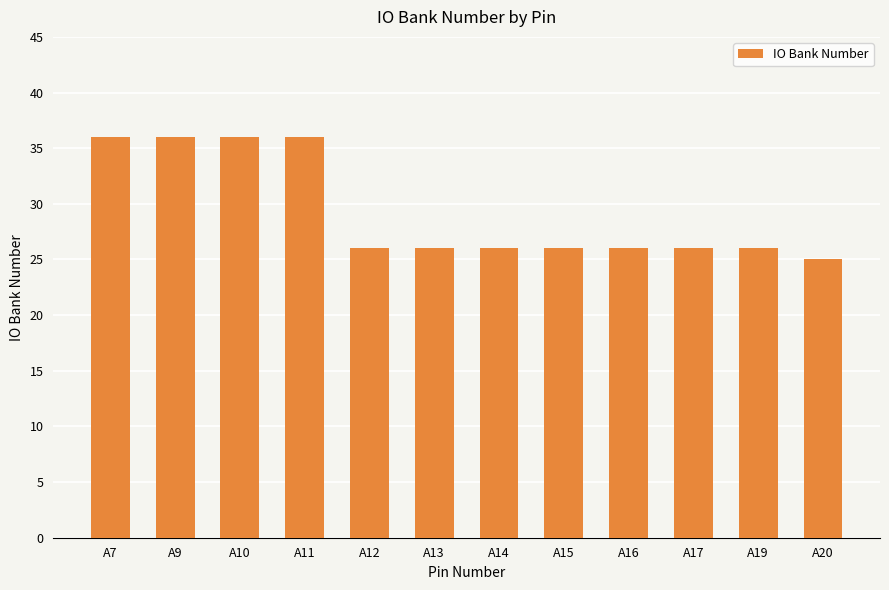

Reading left to right, extract all data points from this chart.

36	36	36	36	26	26	26	26	26	26	26	25